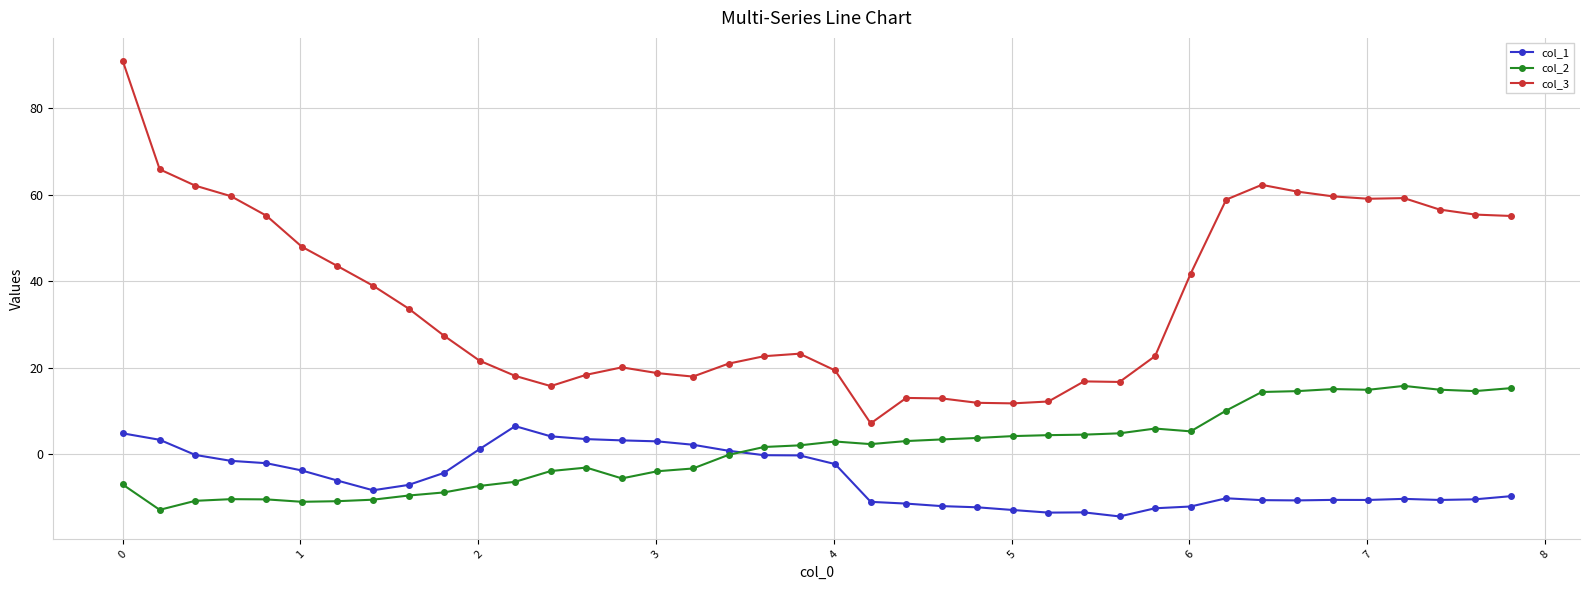

Rank the series by their average value, from highest to lowest.

col_3, col_2, col_1